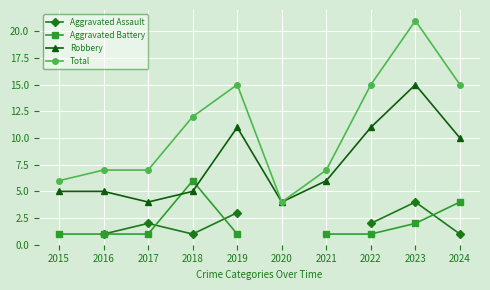

Is the value of Robbery at 2018 greater than the value of Total at 2016?

No